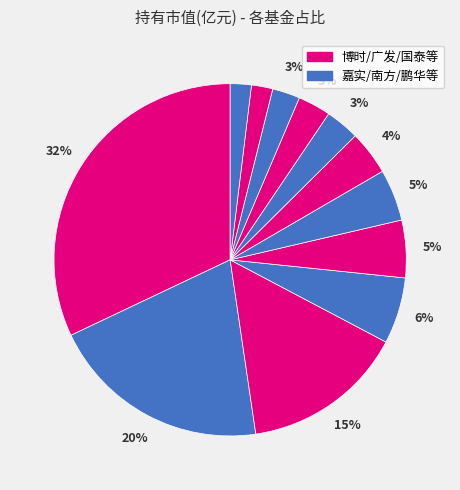

How many slices are in this pie chart?

12